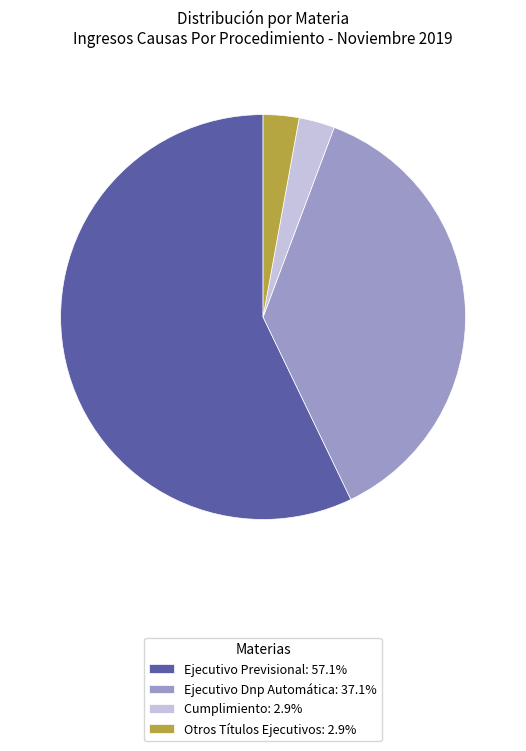

True or false: Ejecutivo Dnp Automática accounts for 37% of the total.

True